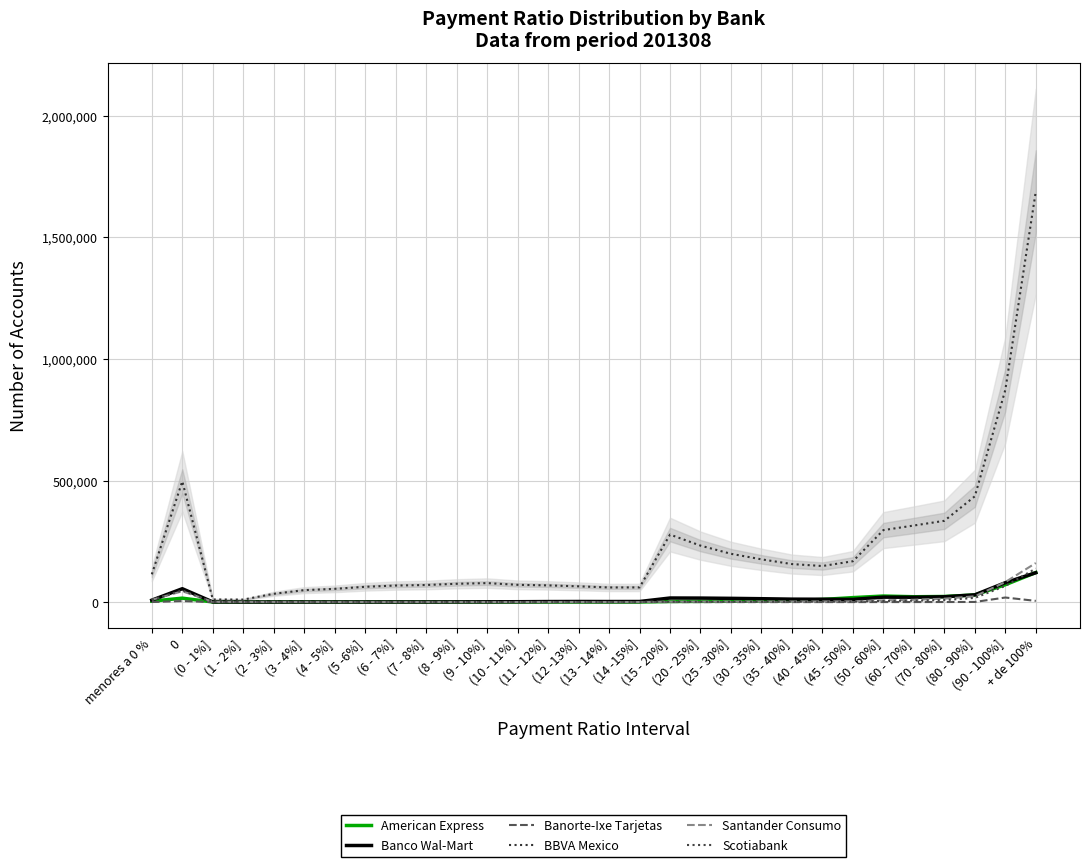

How many distinct data groups are displayed?

6